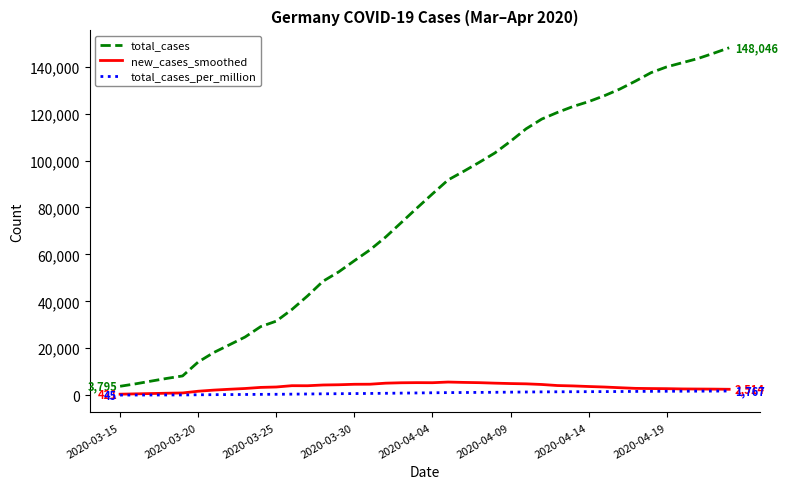

Which series has the widest spread of values?

total_cases